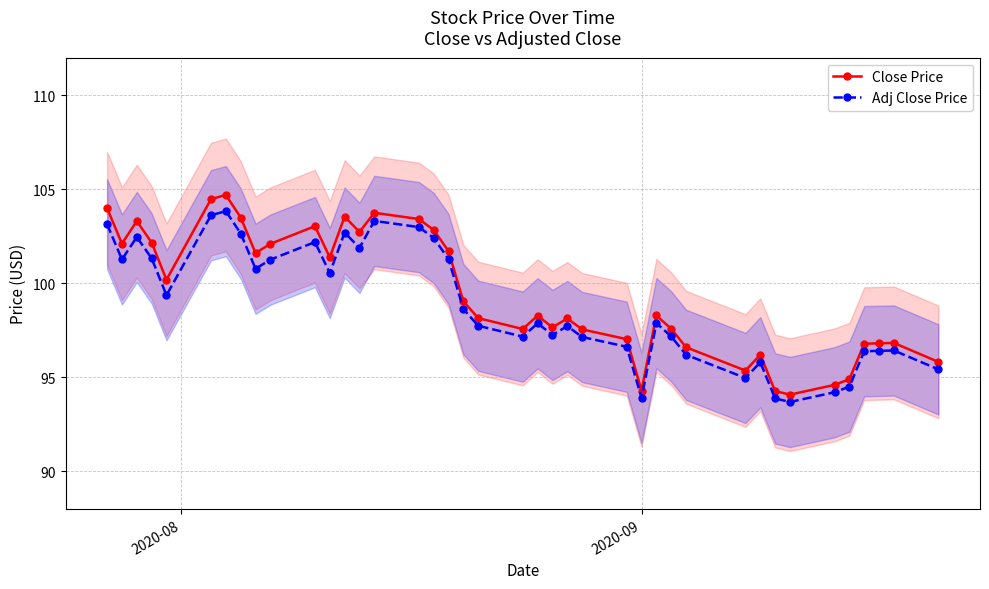

What is the value of the Adj Close Price point at the 23rd from the left?

97.3